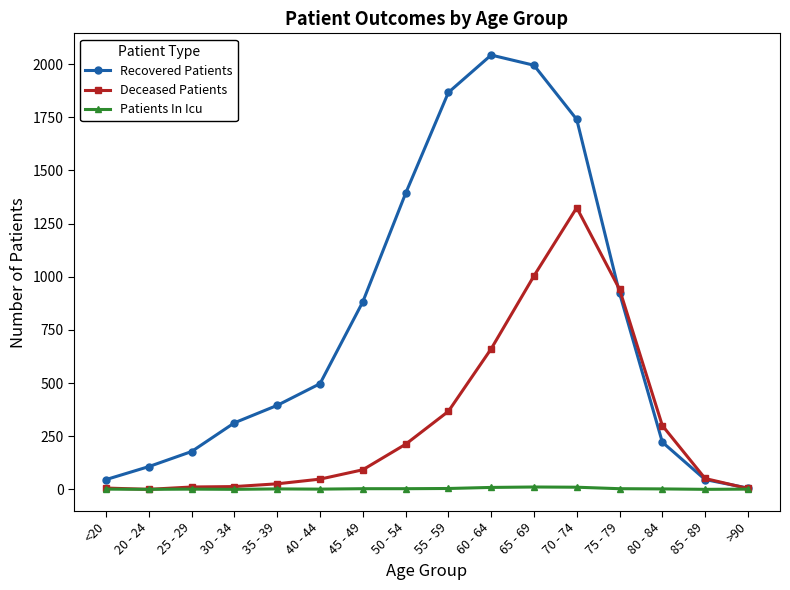

At 50 - 54, list the series in order from largest to smallest.

Recovered Patients, Deceased Patients, Patients In Icu